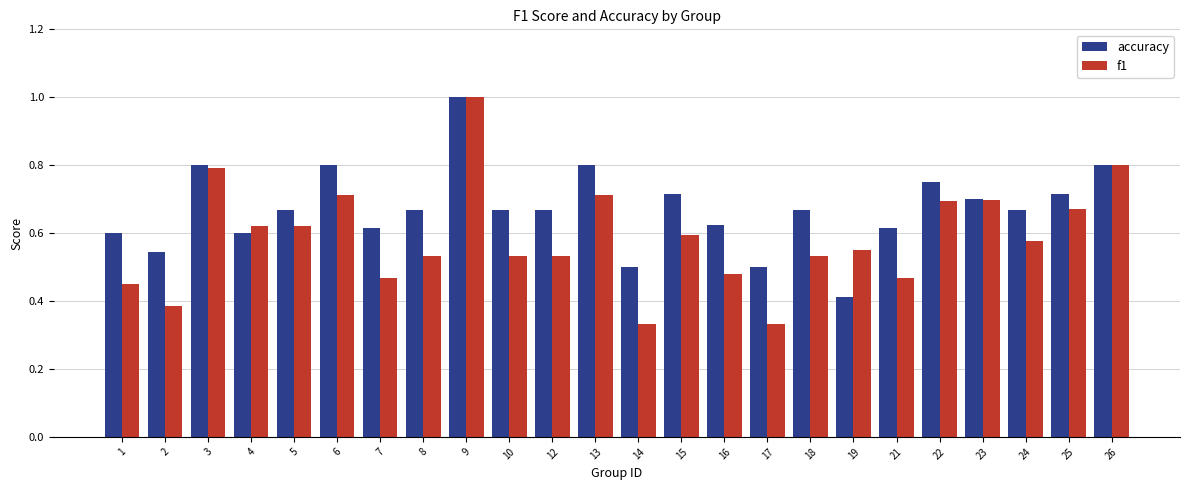

Rank the series at 7 from highest to lowest value.

accuracy, f1